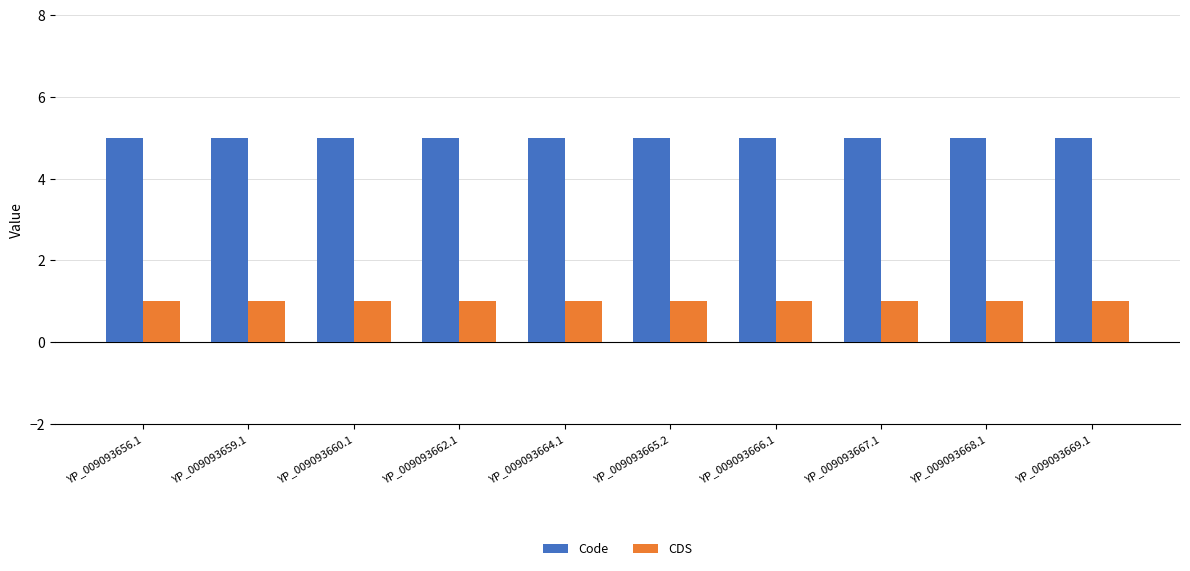

What is the difference between the highest and lowest values at YP_009093667.1?

4